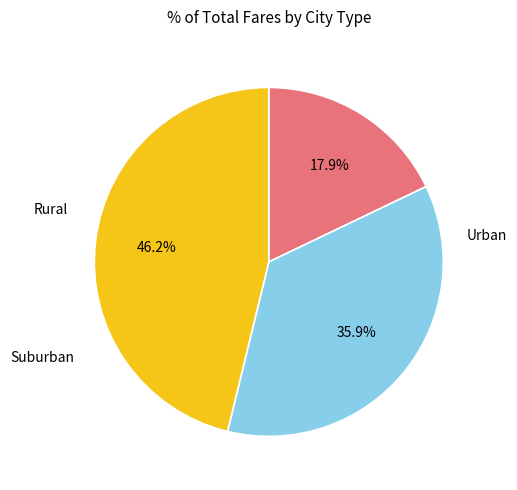

How many slices are in this pie chart?

3